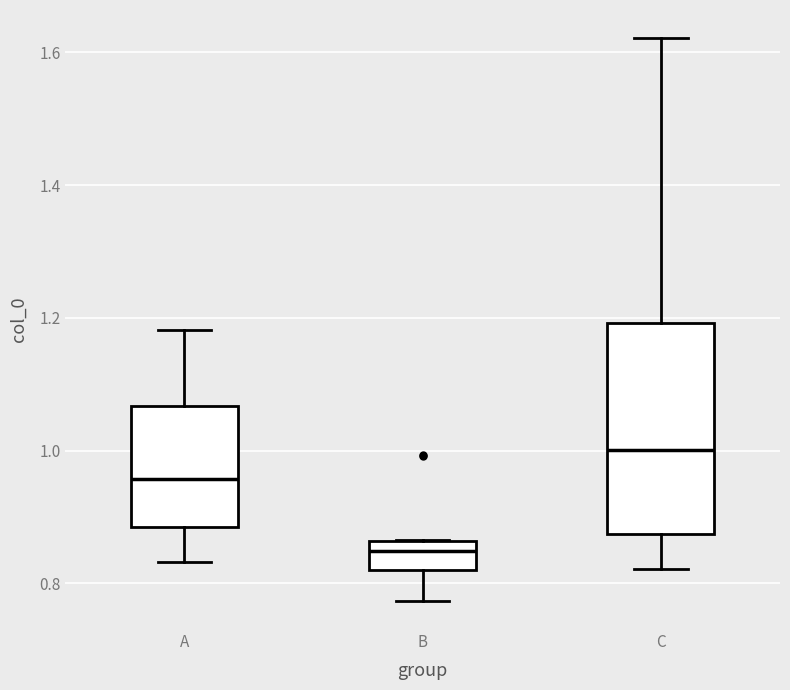

Comparing the boxes themselves (not the whiskers), which one is the tallest?

C